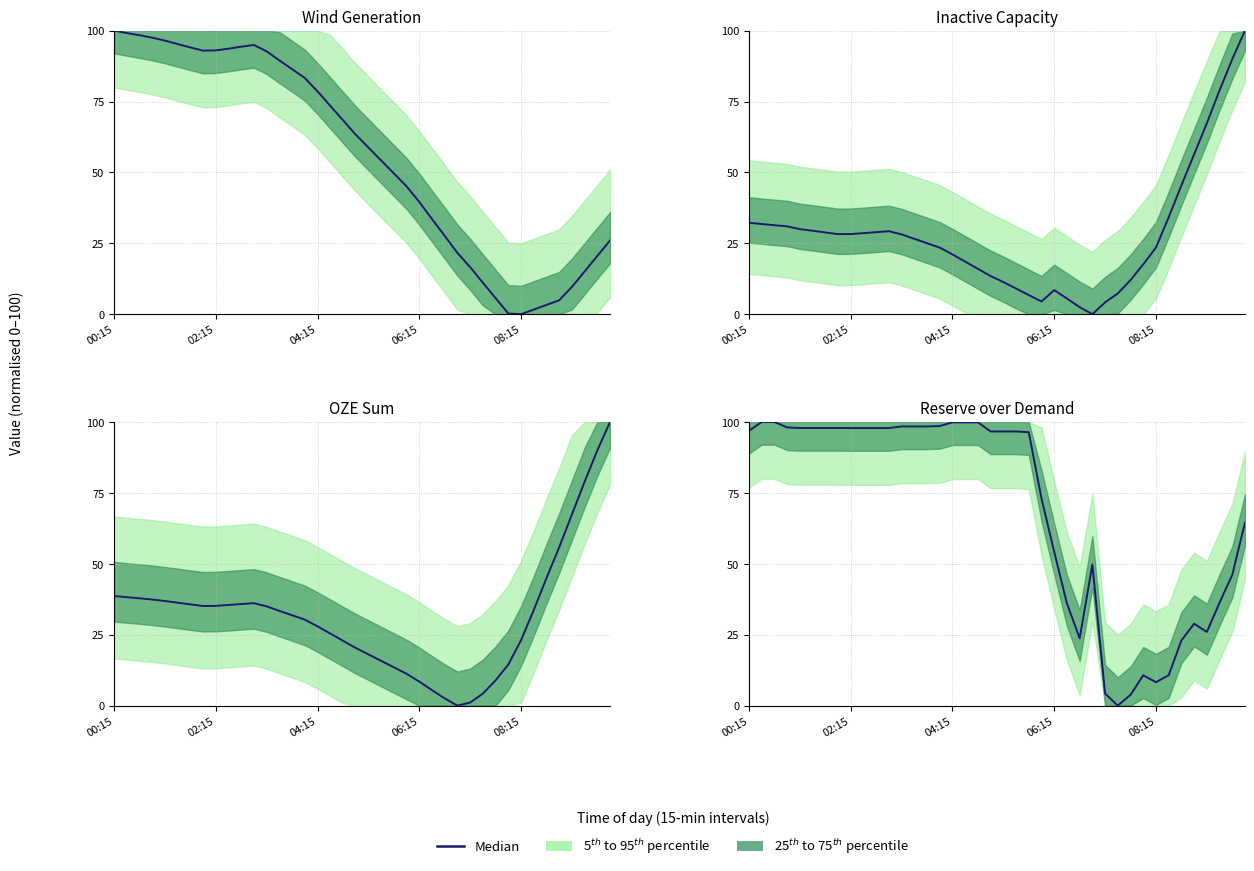

Which has a higher value, 38 or 20?

20